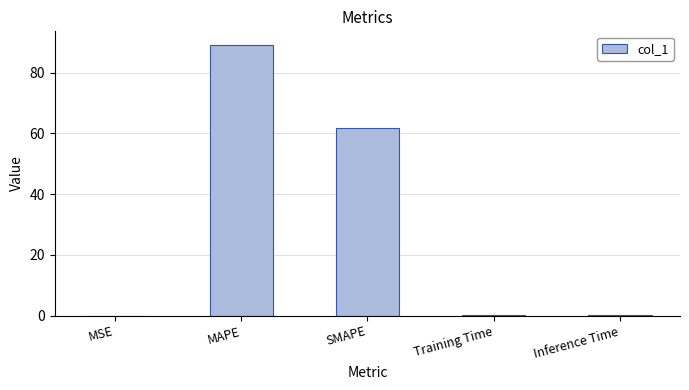

What is the change in value from MSE to Inference Time?

+0.1